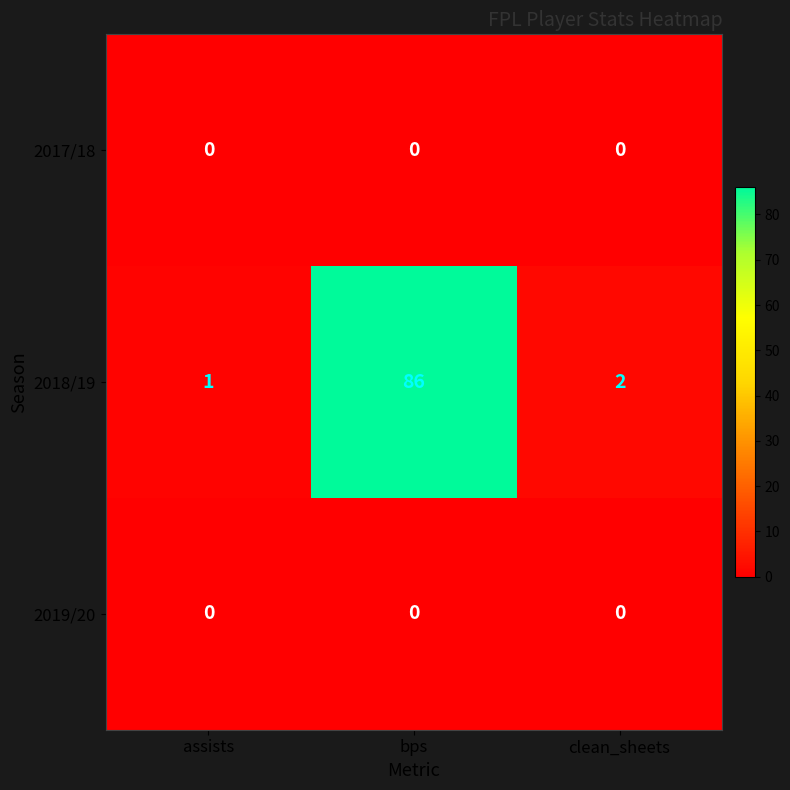

Reading left to right, transcribe all the data shown in this chart.

2017/18: assists=0	bps=0	clean_sheets=0
2018/19: assists=1	bps=86	clean_sheets=2
2019/20: assists=0	bps=0	clean_sheets=0